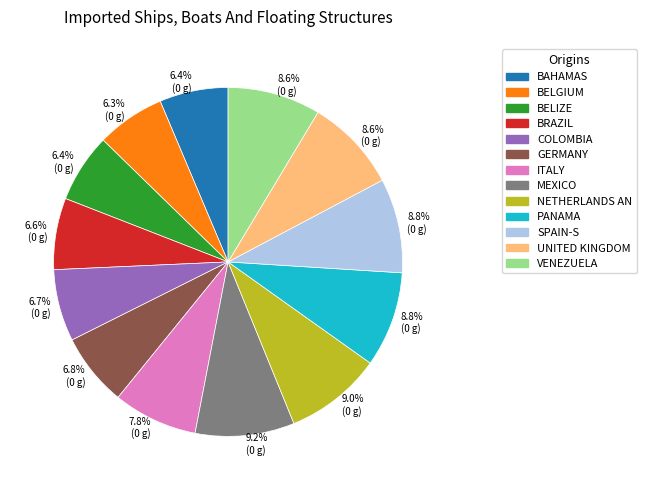

Does any single category account for the majority?

No